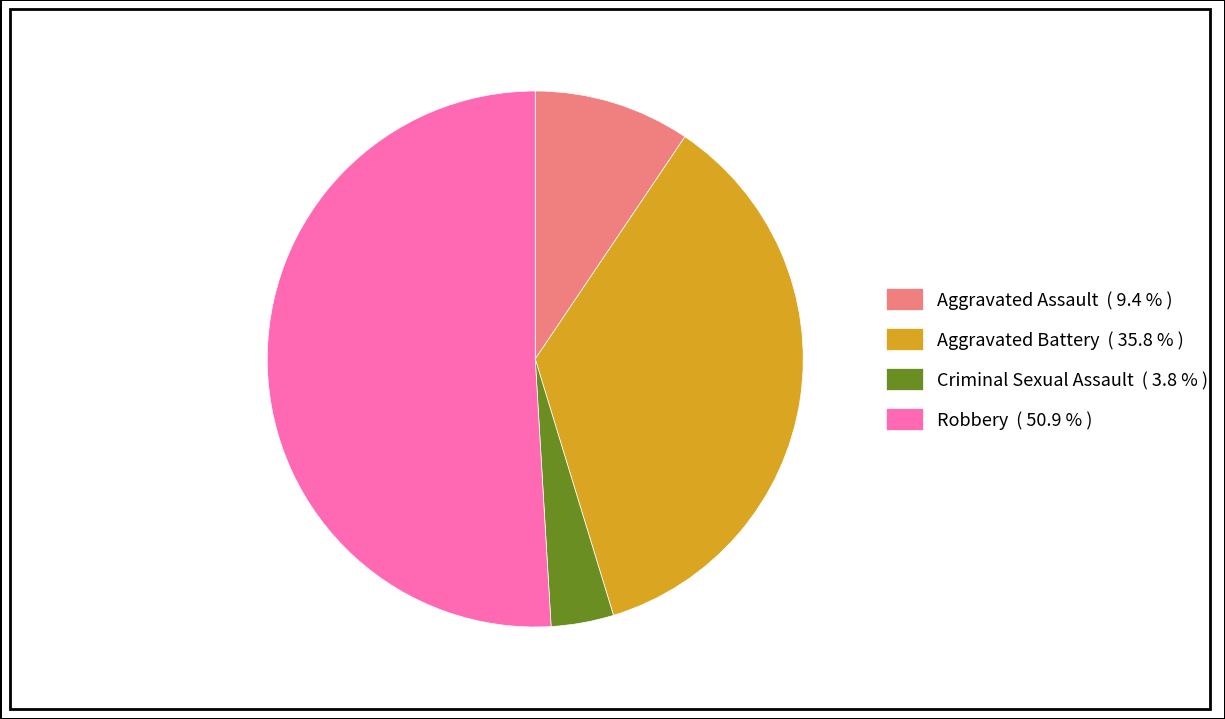

Is there any slice that represents more than half of the pie?

Yes